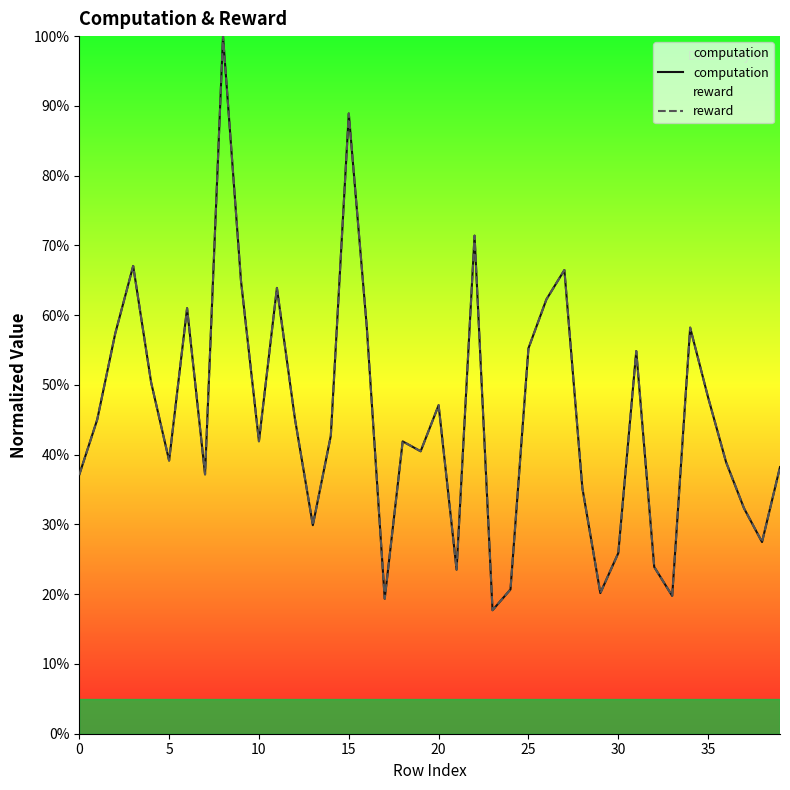

What is the sum of the computation values at 32 and 0?

61.0